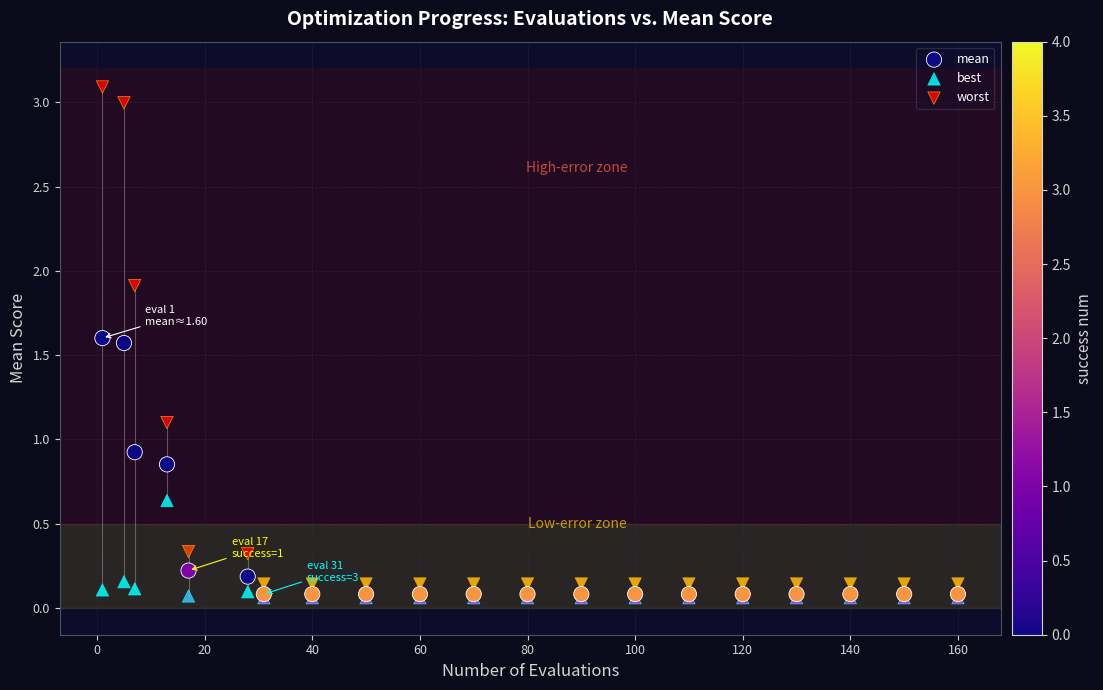

What are all the series names shown in the legend?

mean, best, worst